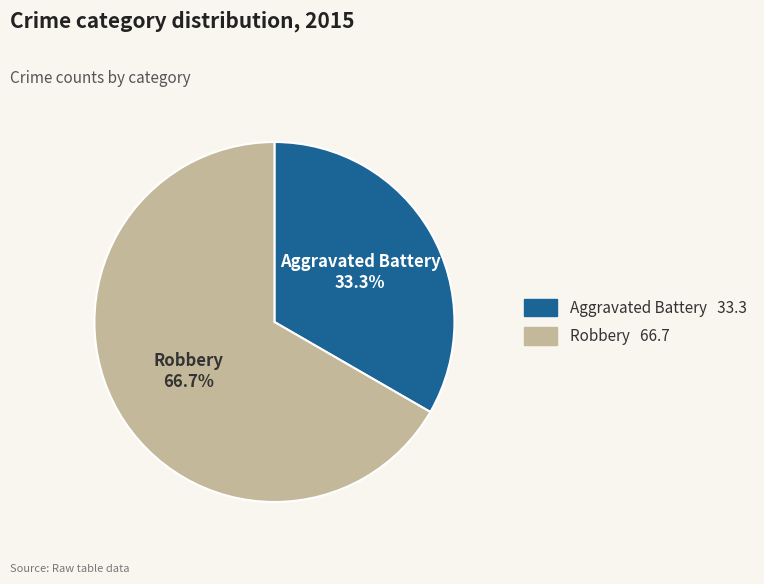

What portion of the pie excludes Aggravated Battery?

66.7%